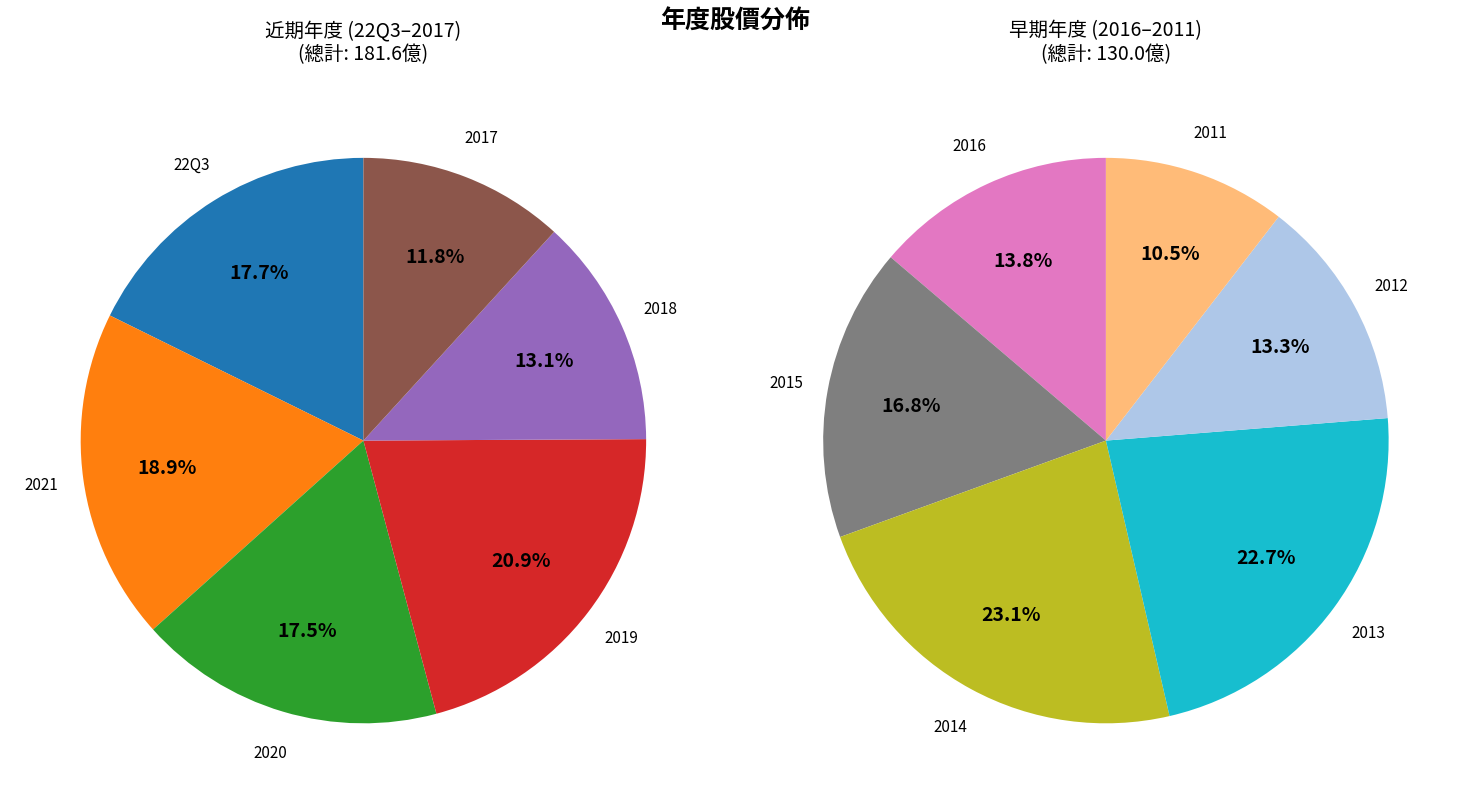

What is the ratio of the value at 2021 to the value at 2019?

0.9